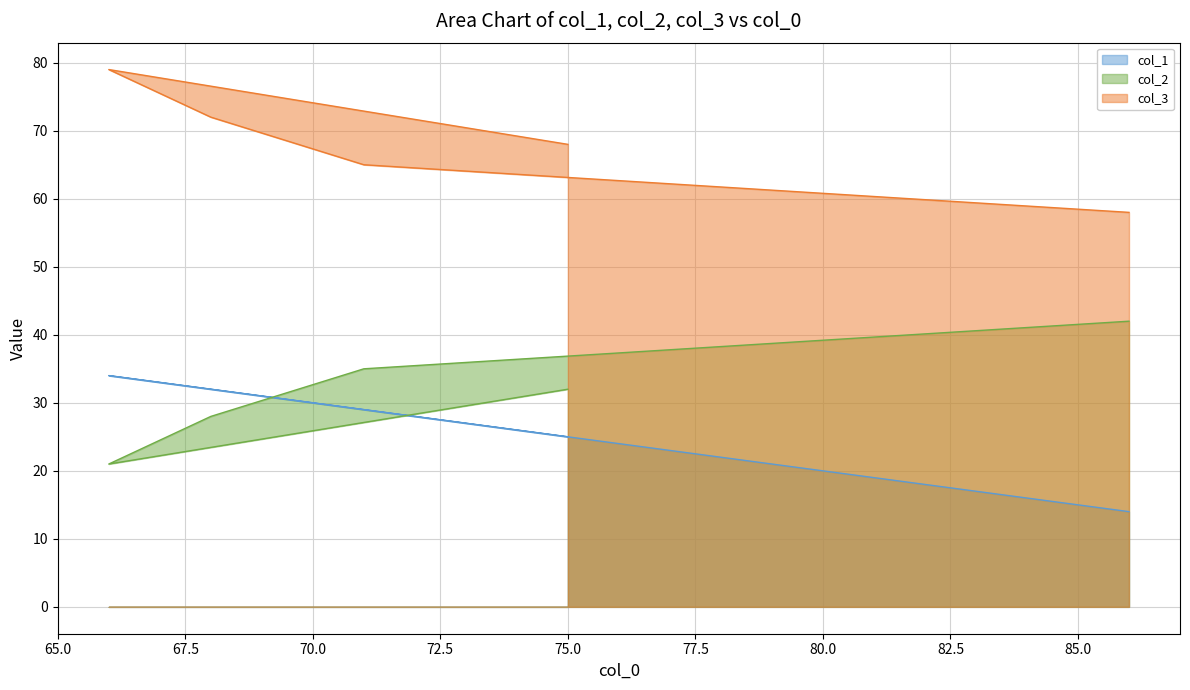

Reading left to right, extract all data points from this chart.

col_1: 25	34	32	29	14
col_2: 32	21	28	35	42
col_3: 68	79	72	65	58